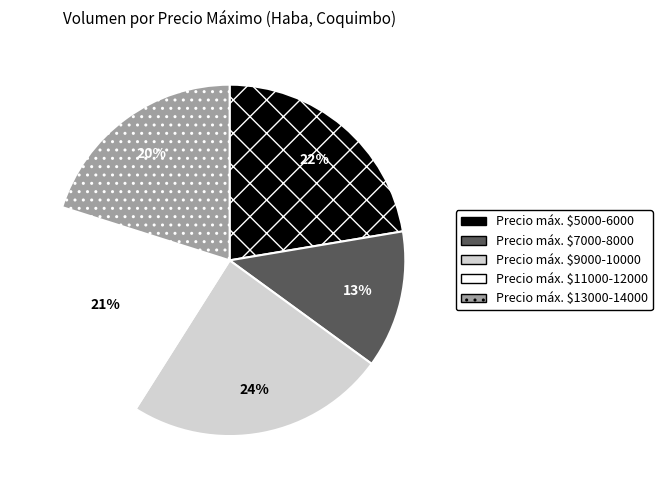

Is there any slice that represents more than half of the pie?

No